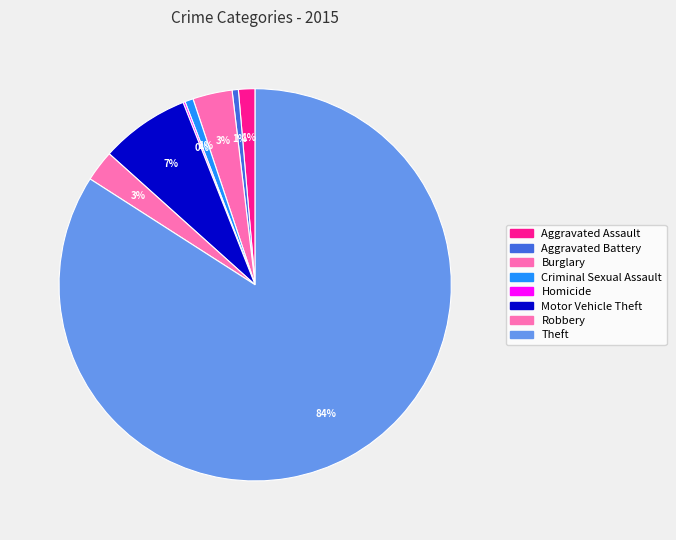

What is the ratio of the value at Motor Vehicle Theft to the value at Theft?

0.1